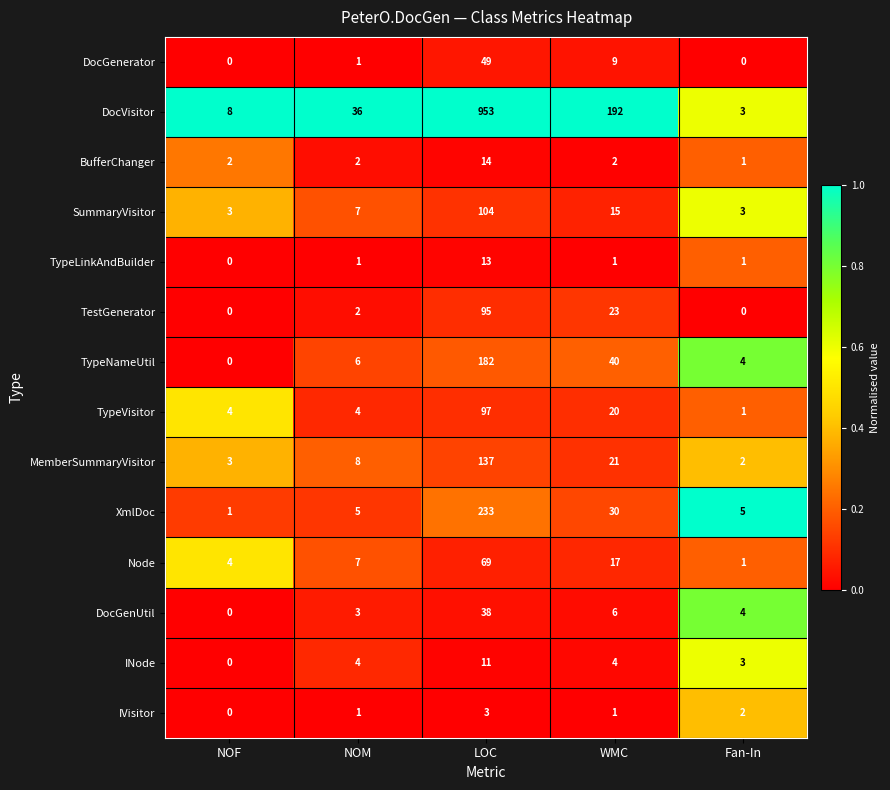

List the series in order of their peak value, highest first.

DocVisitor, XmlDoc, TypeNameUtil, MemberSummaryVisitor, SummaryVisitor, TypeVisitor, TestGenerator, Node, DocGenerator, DocGenUtil, BufferChanger, TypeLinkAndBuilder, INode, IVisitor